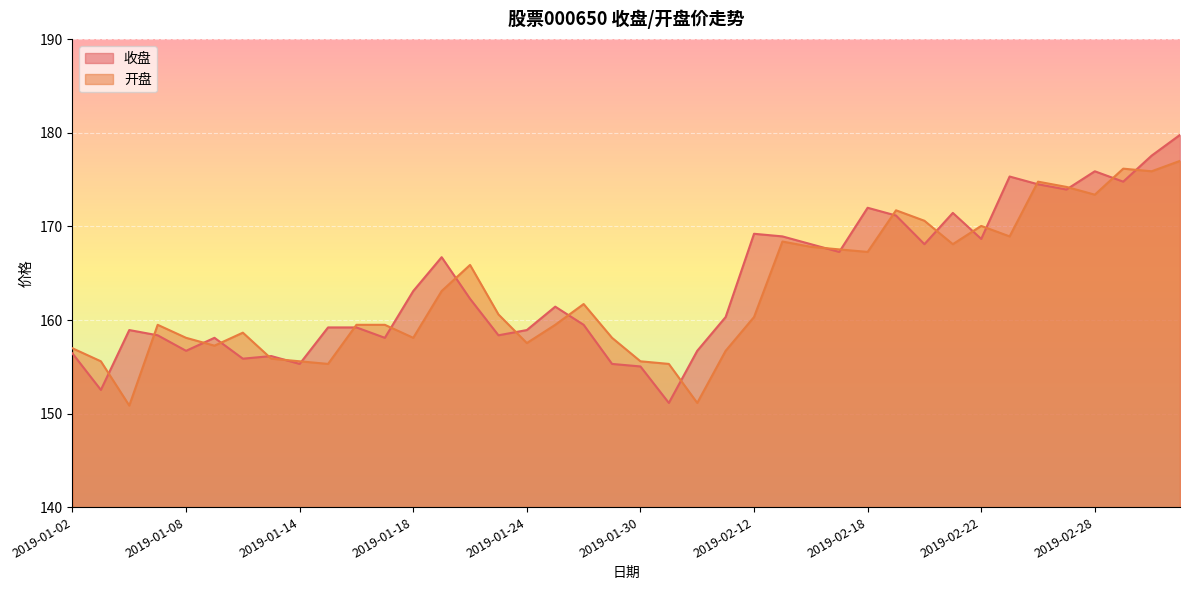

What are all the series names shown in the legend?

收盘, 开盘